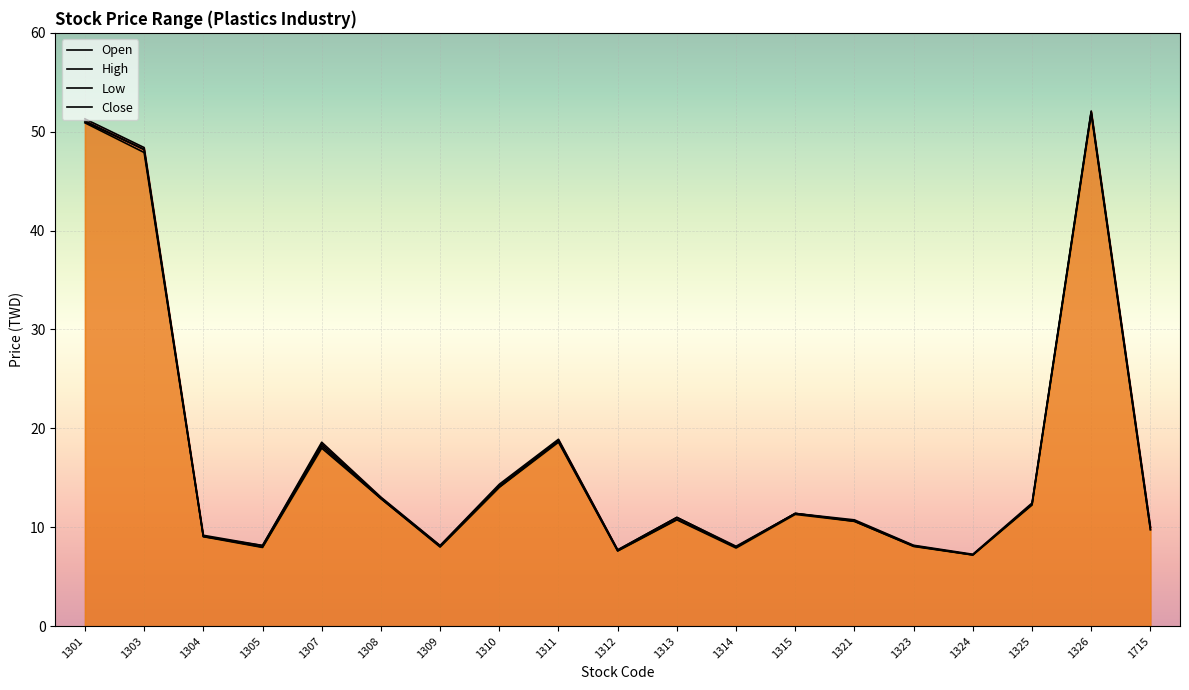

How many interior local valleys does the open series have?

5